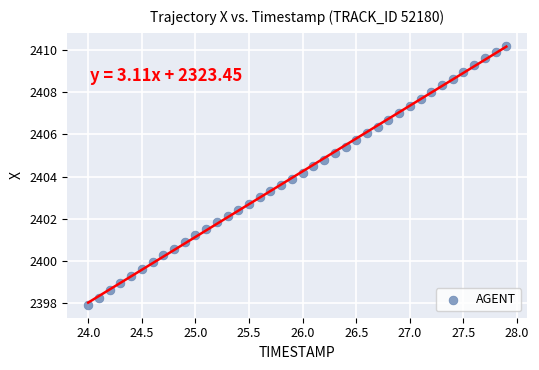

What is the range of Y values (max minus min)?

12.3